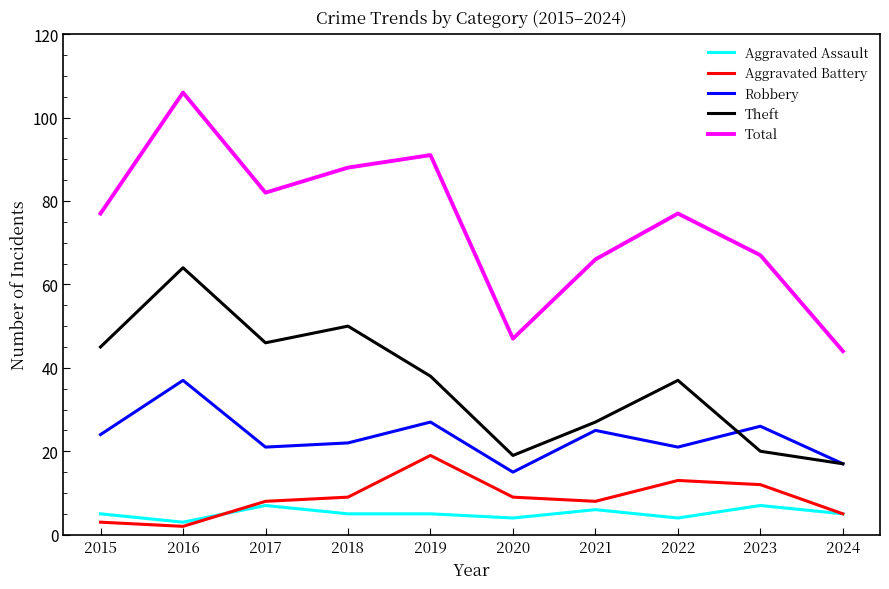

Is it true that Robbery equals 15 at 2020?

True